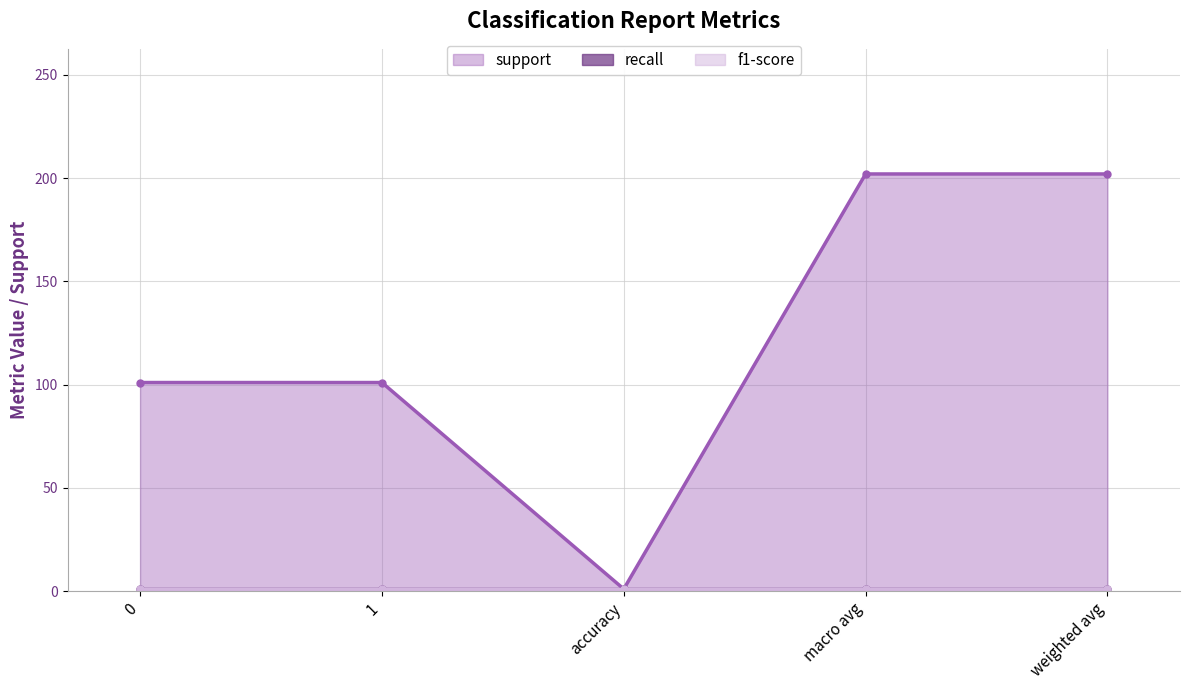

True or false: recall and f1-score intersect in this chart.

False